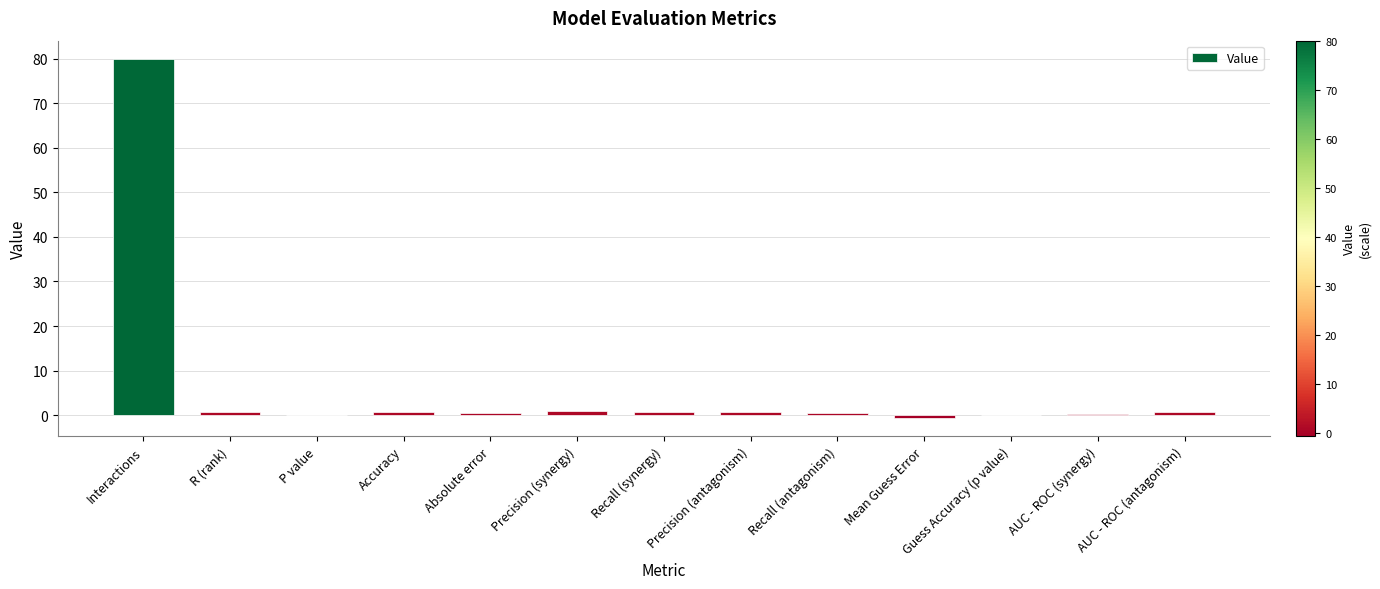

Which category has the highest value across all series?

Interactions